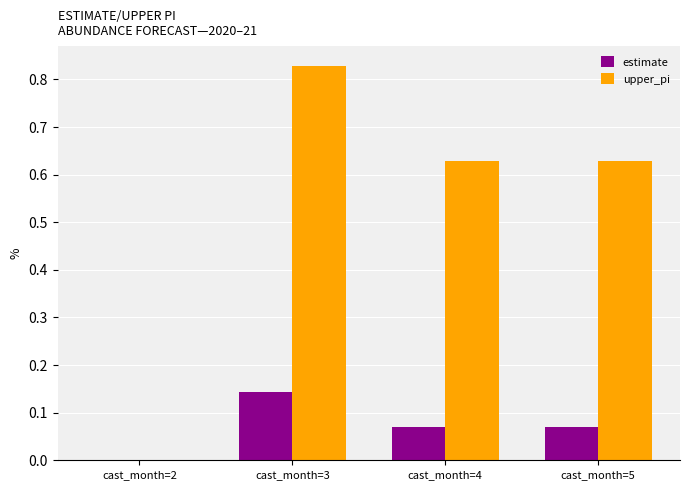

What is the total value across all series at cast_month=4?

0.7